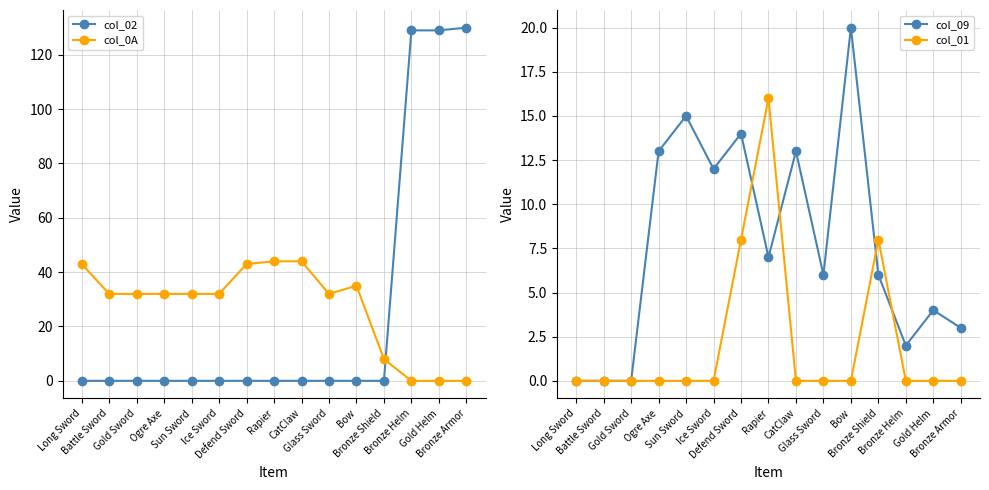

What is the average value of the col_0A series?

27